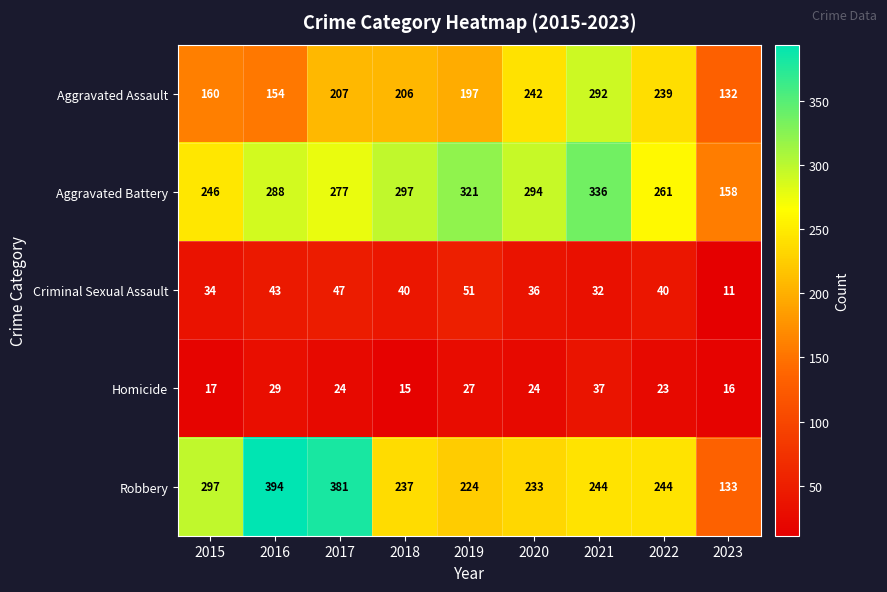

The Aggravated Battery series shows 336 at 2021. True or false?

True